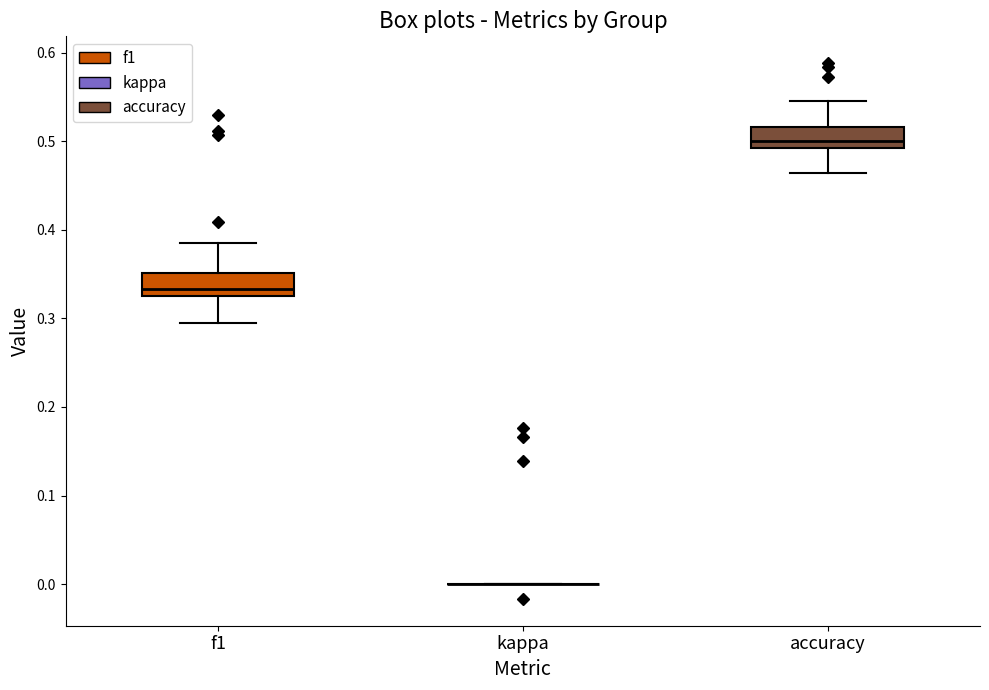

Reading left to right, transcribe this box plot: for each box, give where its median line is, the range the box spans, and where its two whiskers end, as read against the y-axis. The values are not printed on the chart, so give them approximately, as read against the axis.

f1: median 0.33 (just above the box's lower edge), box 0.33 to 0.35, whiskers 0.29 to 0.39
kappa: box collapsed to a line at 0.00, whiskers 0.00 to 0.00
accuracy: median 0.50, box 0.49 to 0.52, whiskers 0.46 to 0.55